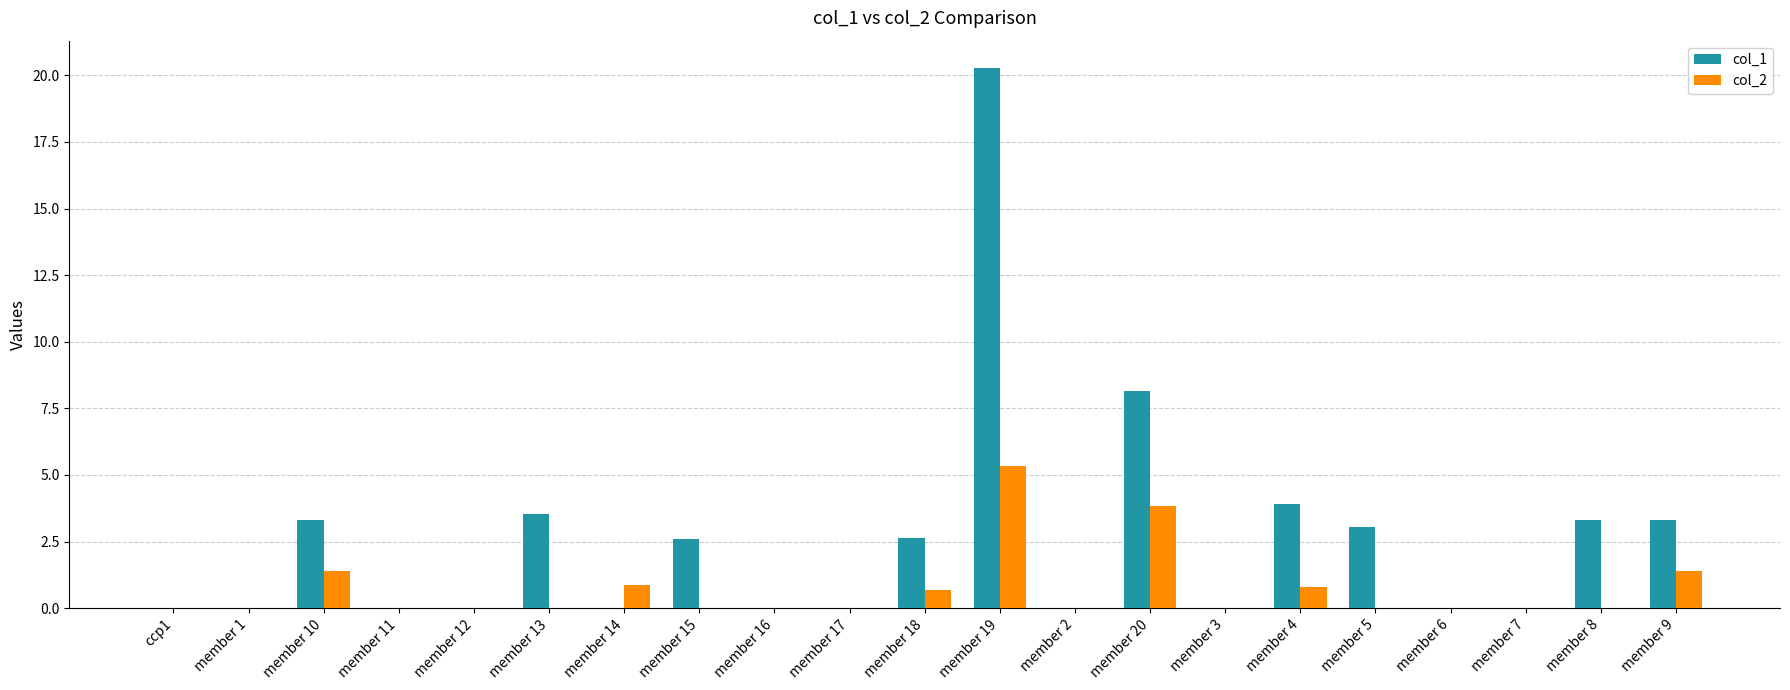

Count the number of categories in the chart.

21